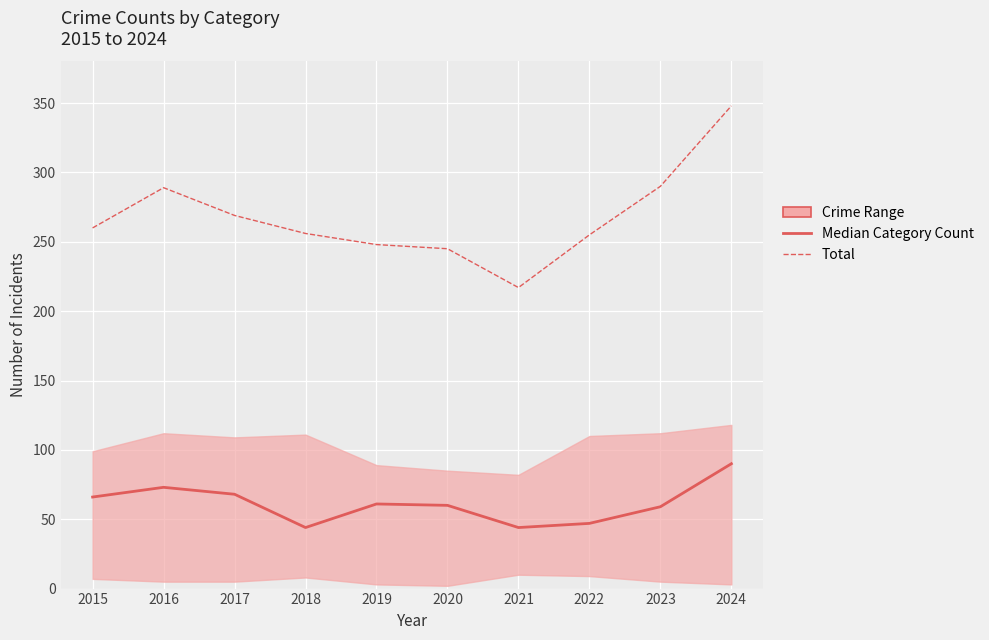

The Median Category Count series shows 44 at 2018. True or false?

True